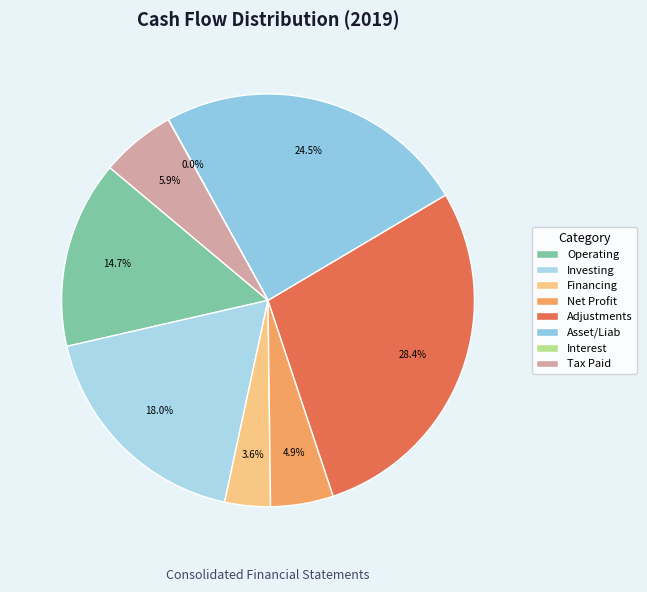

Which slice is the largest?

Adjustments